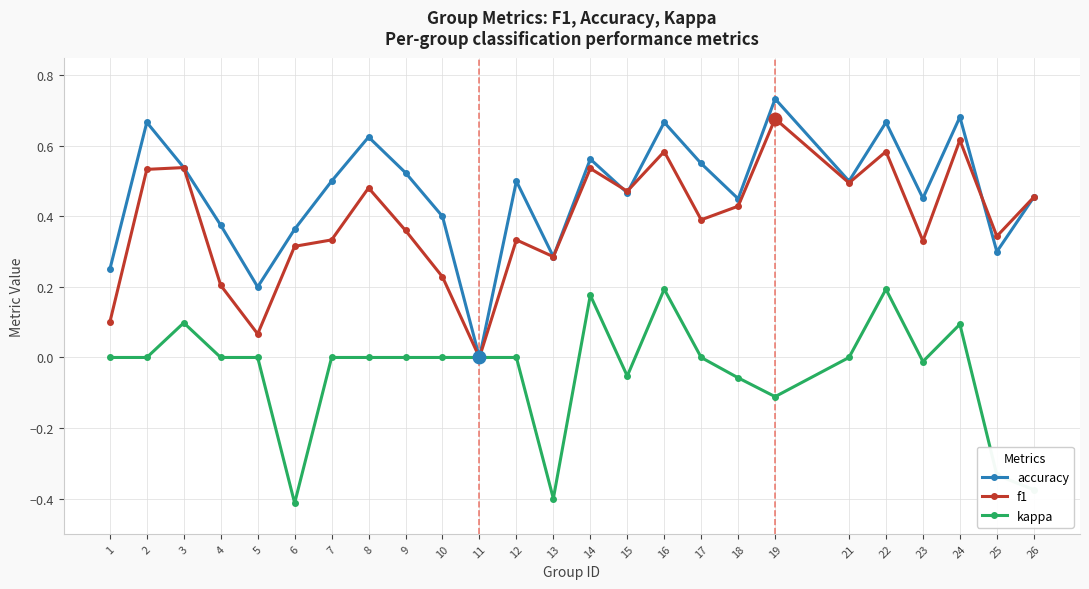

At which label does f1 reach its minimum?

11